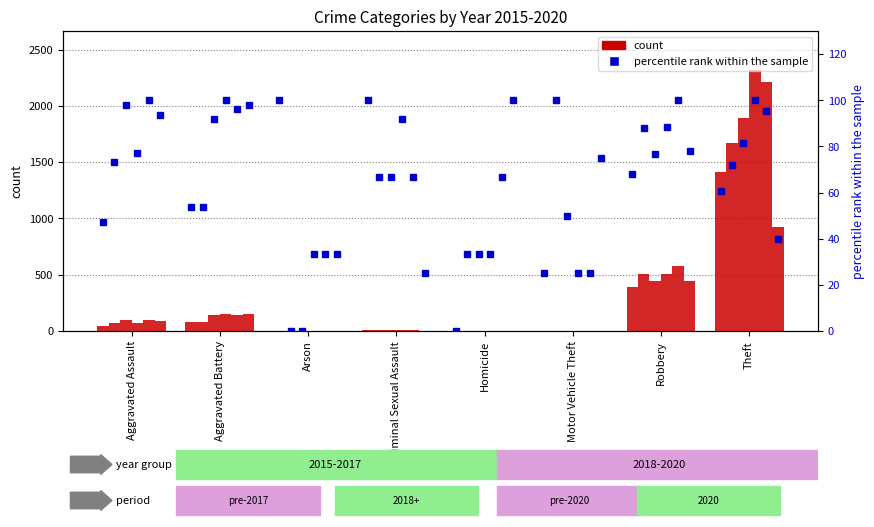

How many groups of bars are there?

8